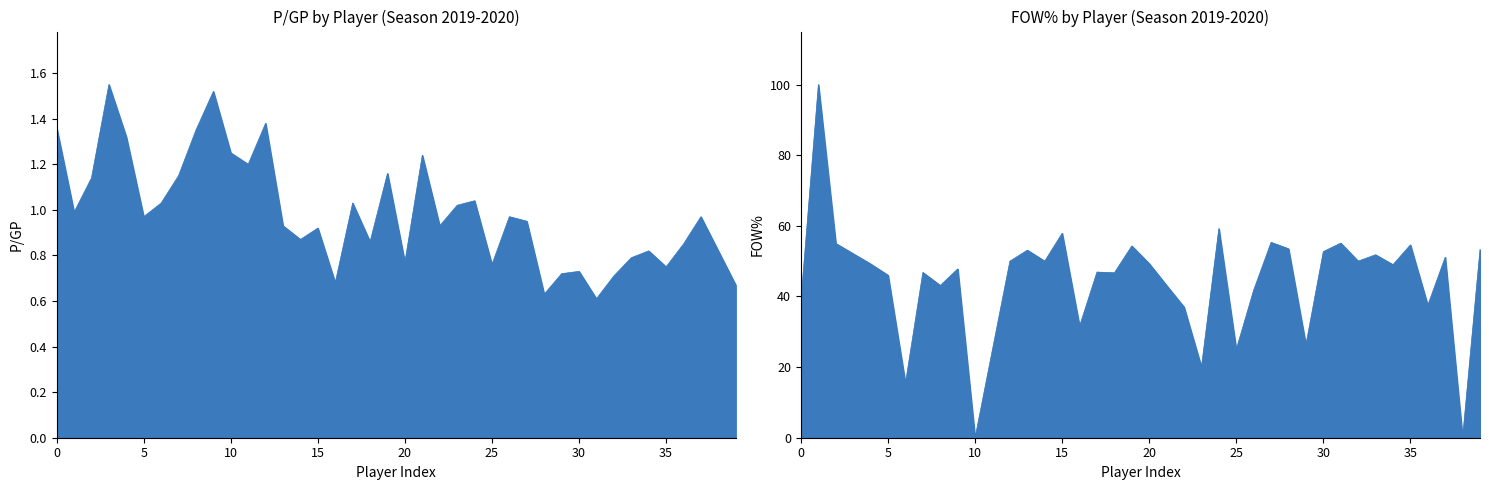

Does the chart have visible grid lines?

No